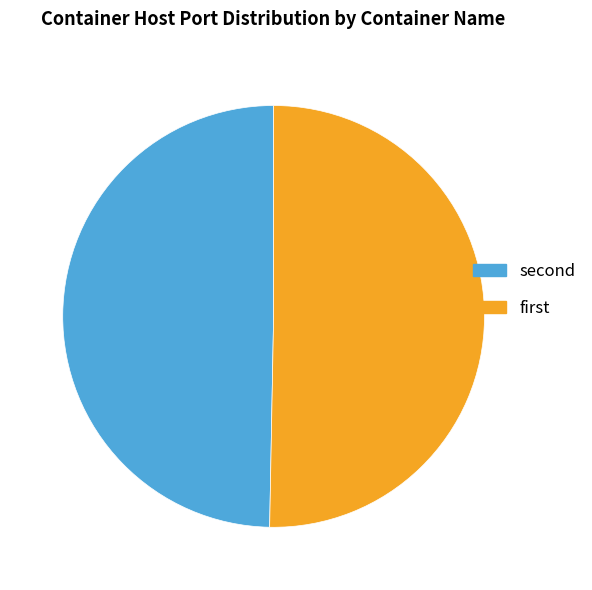

Which category has the biggest portion of the pie?

first